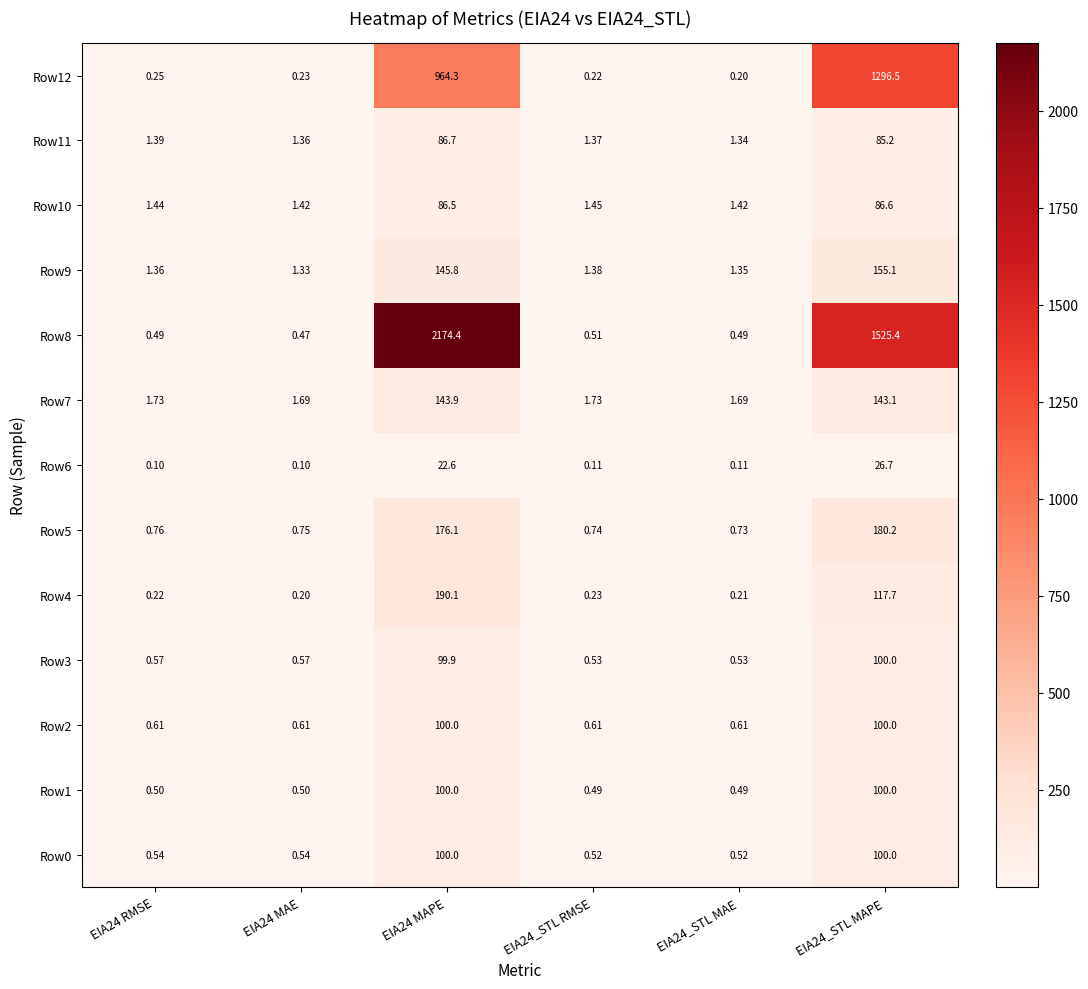

Is the value of Row10 at EIA24 MAE greater than the value of Row1 at EIA24_STL RMSE?

Yes